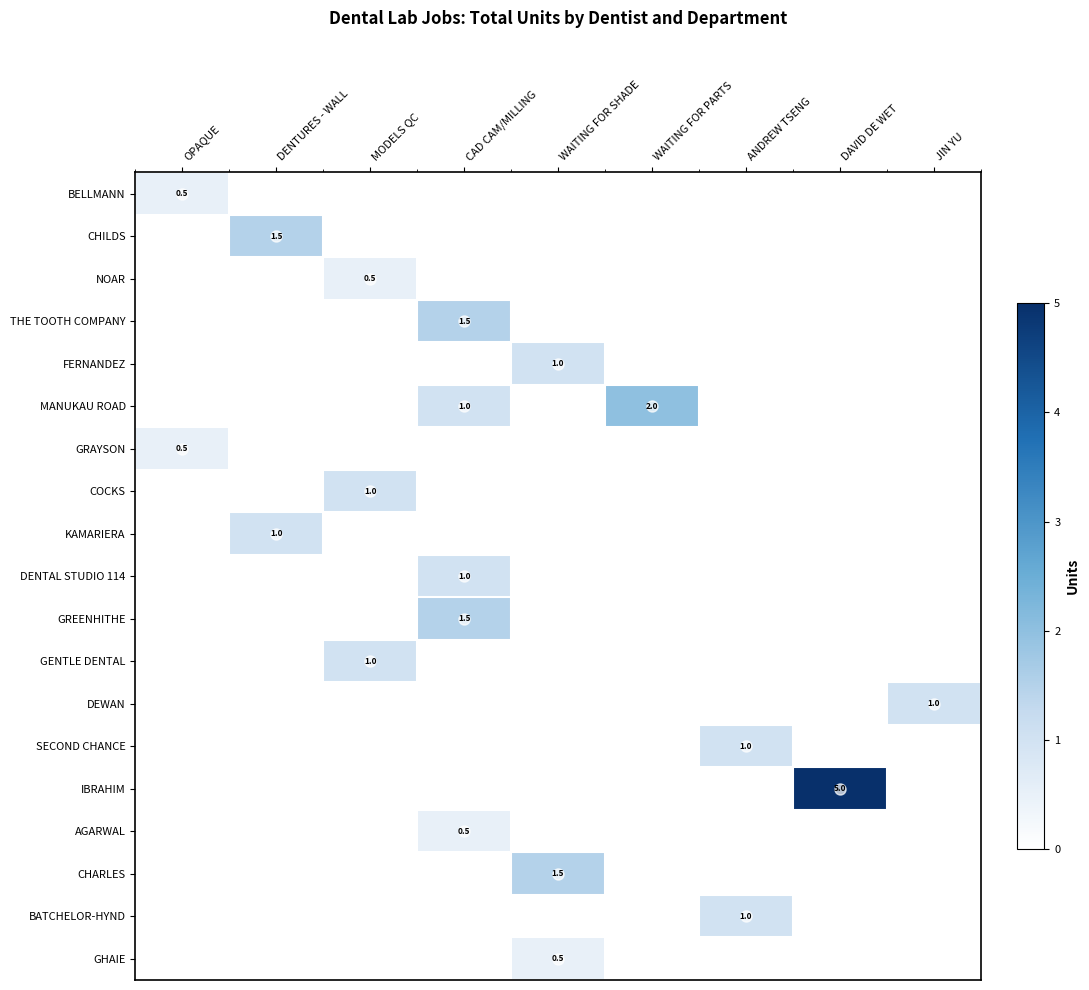

What is the sum of the MANUKAU ROAD values at WAITING FOR SHADE and WAITING FOR PARTS?

2.0